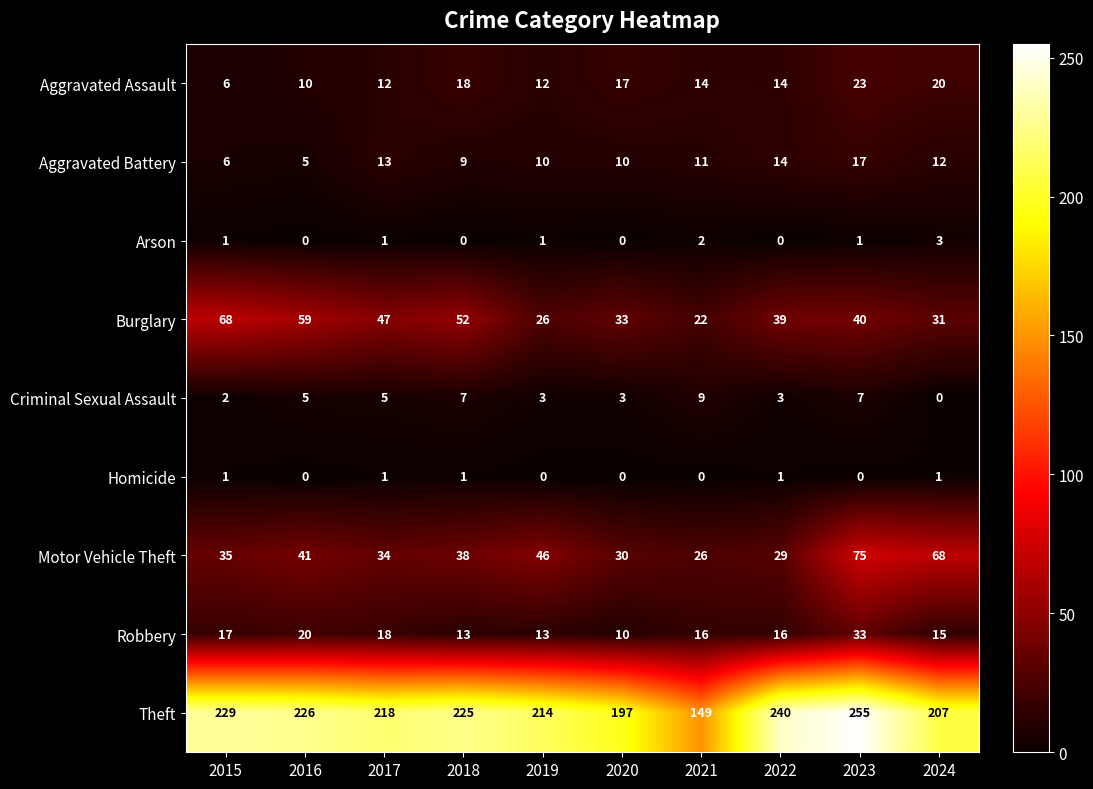

Which series has the largest range (max minus min)?

Theft